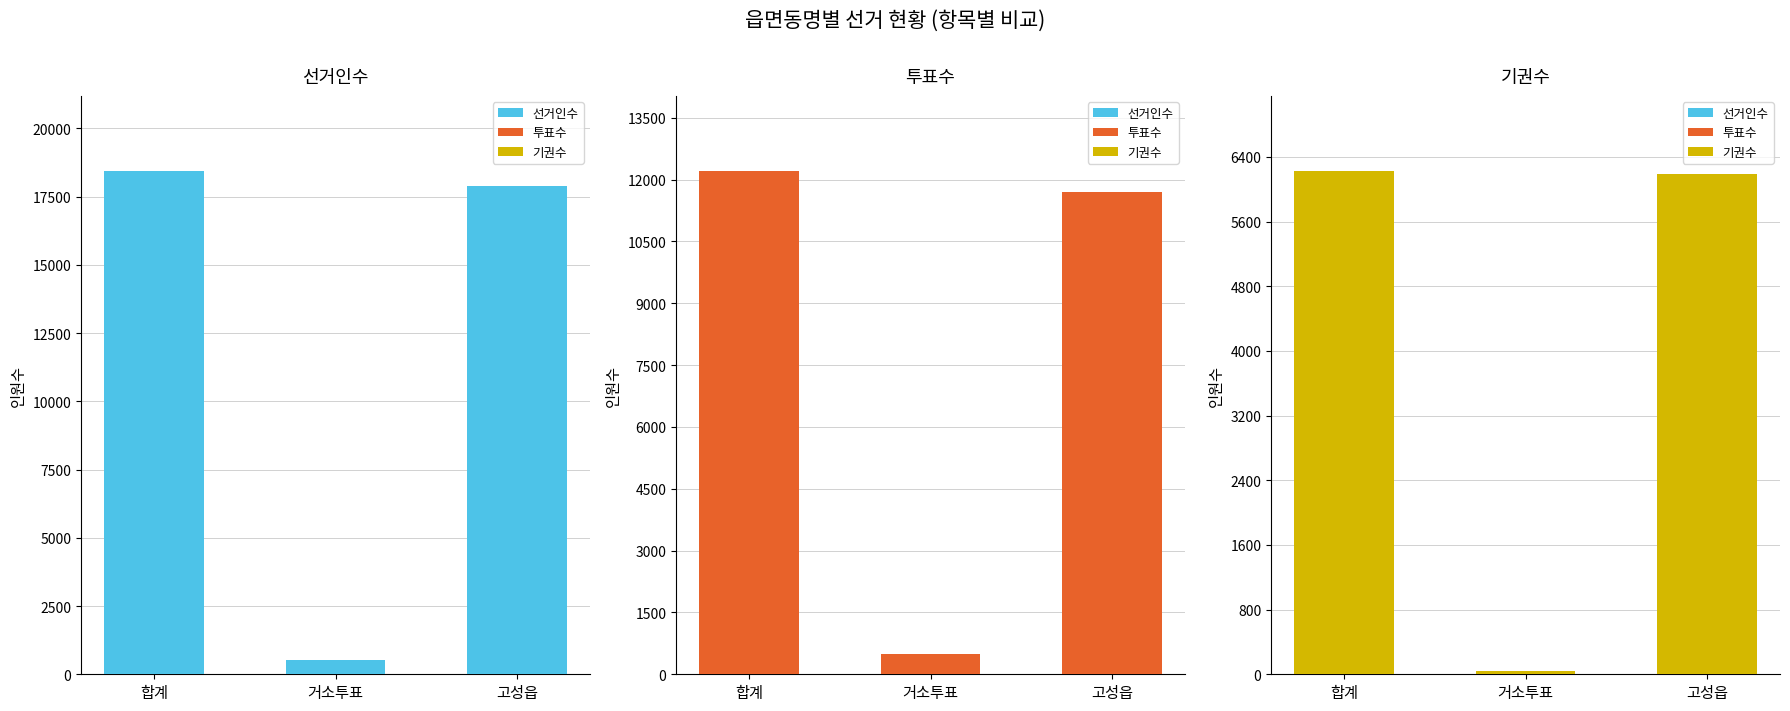

At which label does 투표수 first exceed 11697?

합계